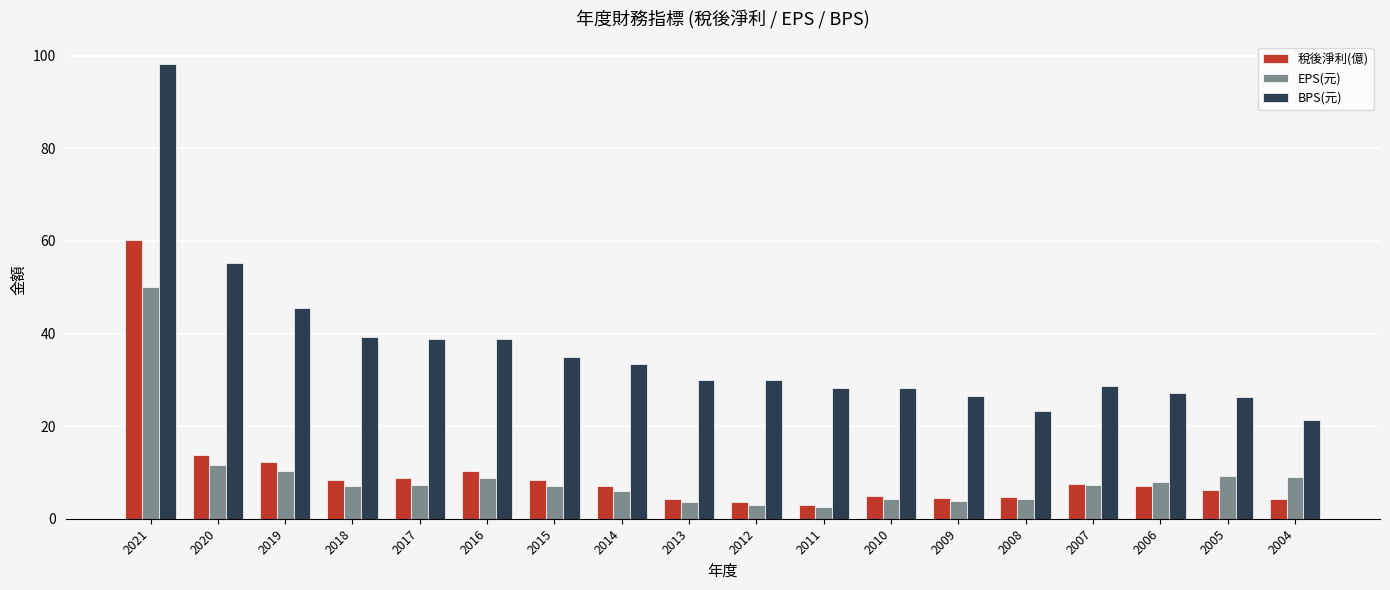

What is the total value across all series at 2009?

34.8